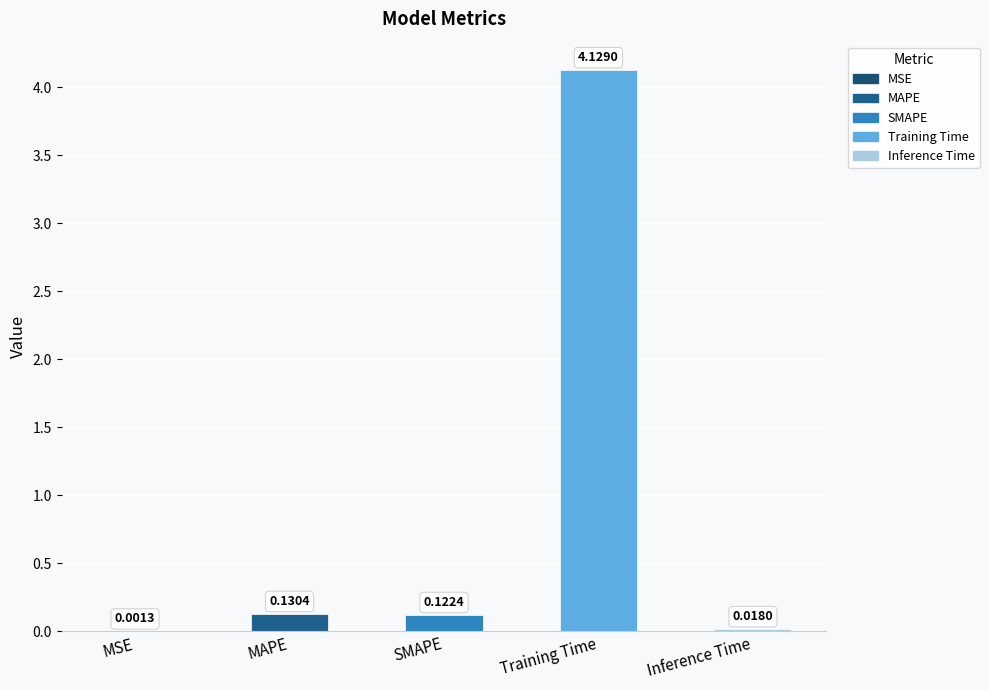

Reading left to right, what are all the values shown in this chart?

MSE=0.0	MAPE=0.1	SMAPE=0.1	Training Time=4.1	Inference Time=0.0